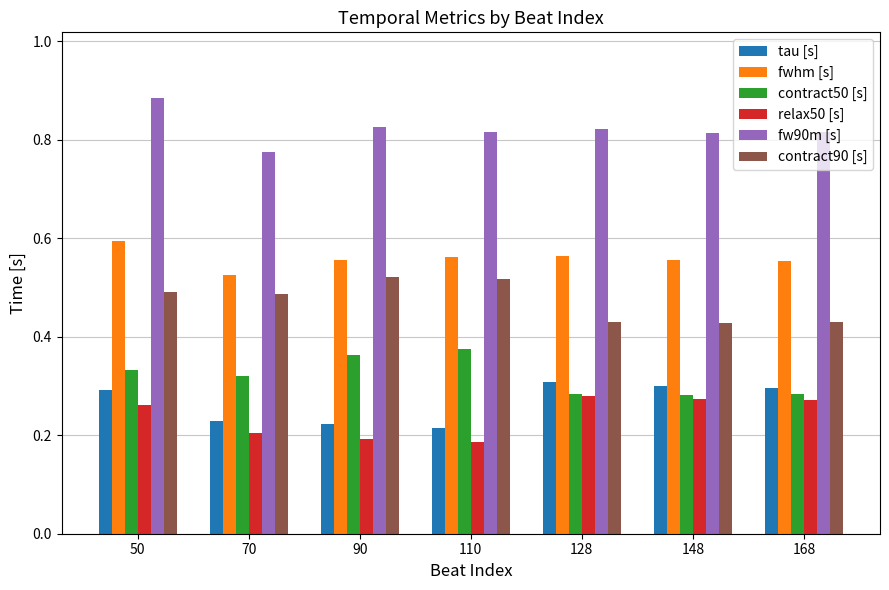

At how many categories does at least one series exceed 0?

7